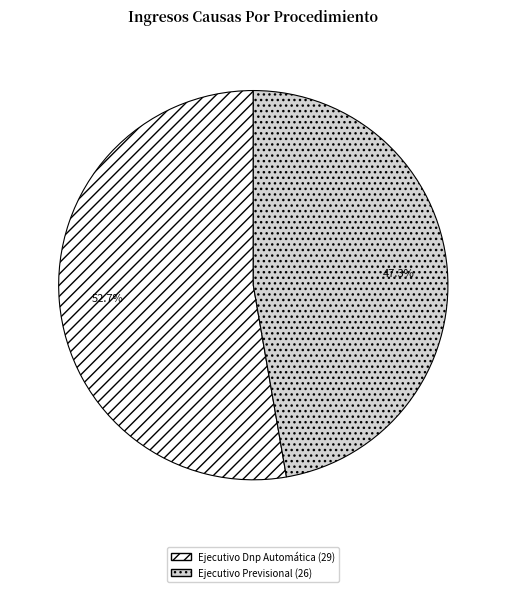

What percentage is the Ejecutivo Dnp Automática slice, to the nearest percent?

53%